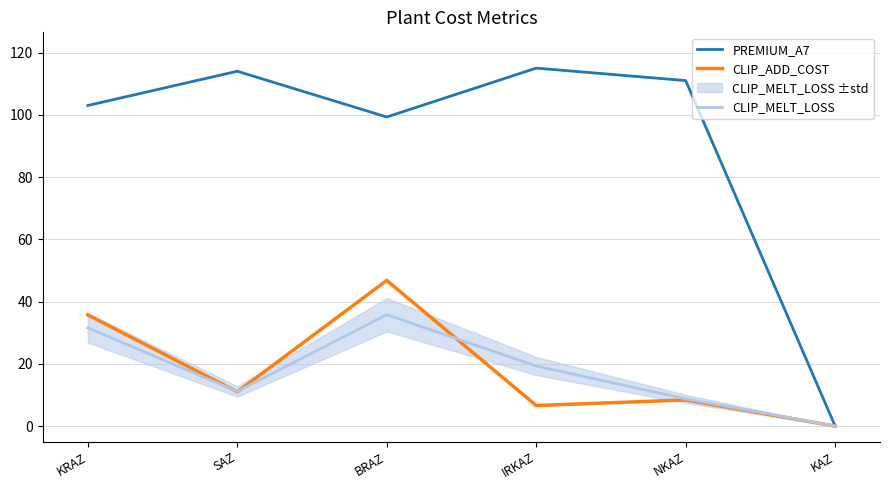

What is the average value of the PREMIUM_A7 series?

90.4